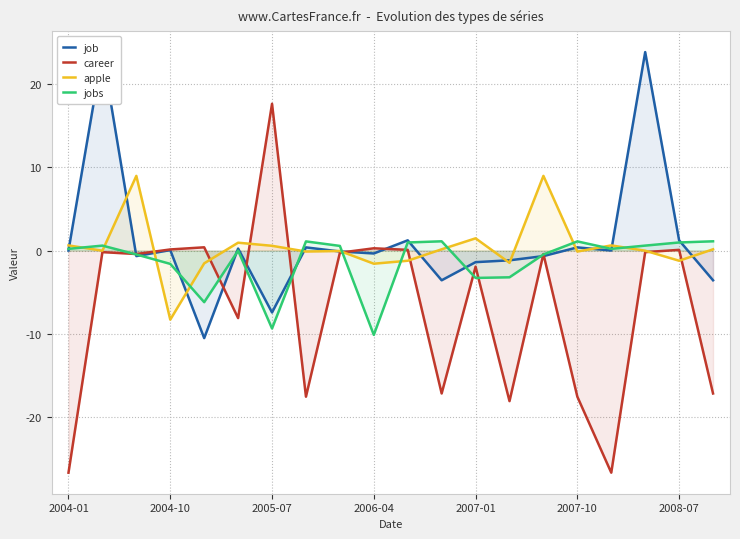

Does the chart have visible grid lines?

Yes